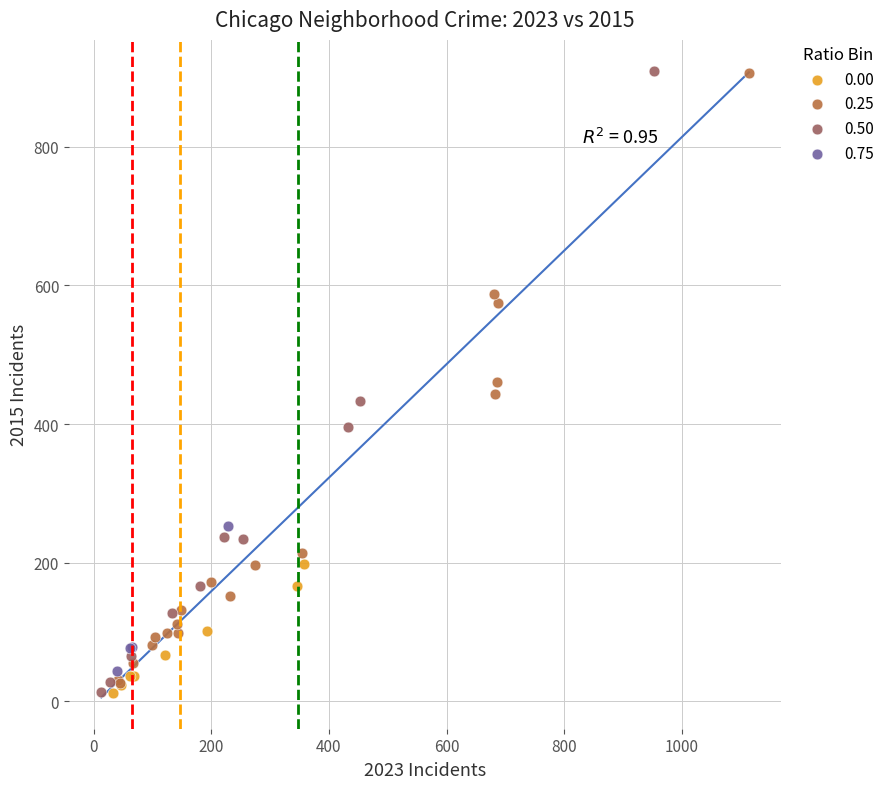

What are all the series names shown in the legend?

0.00, 0.25, 0.50, 0.75